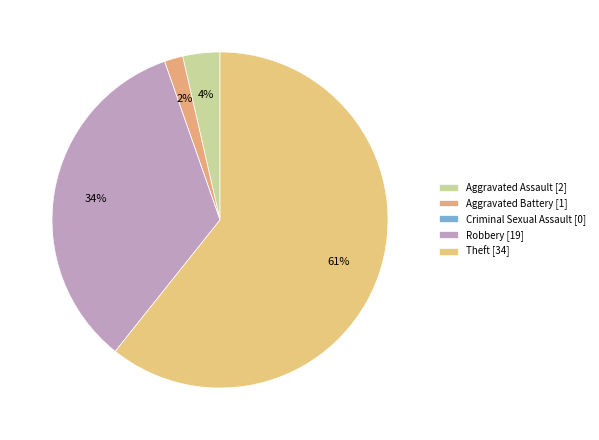

Does Theft represent more than half of the total?

Yes